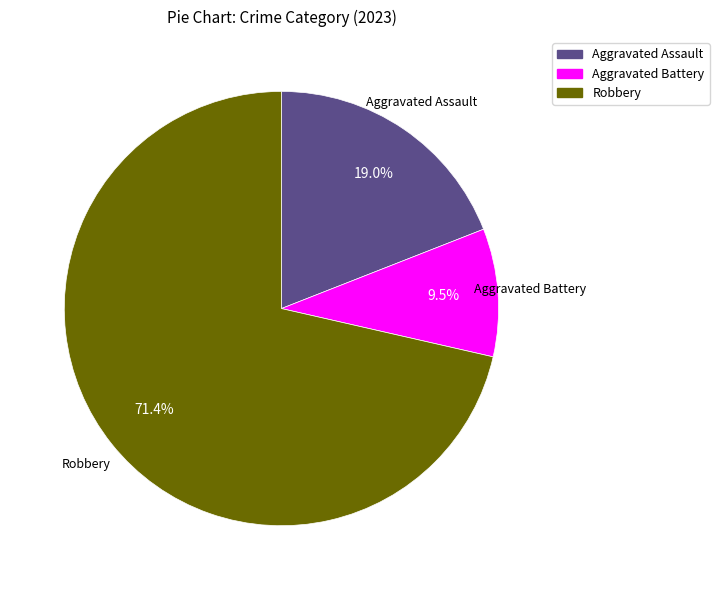

Which has a higher value, Aggravated Assault or Robbery?

Robbery